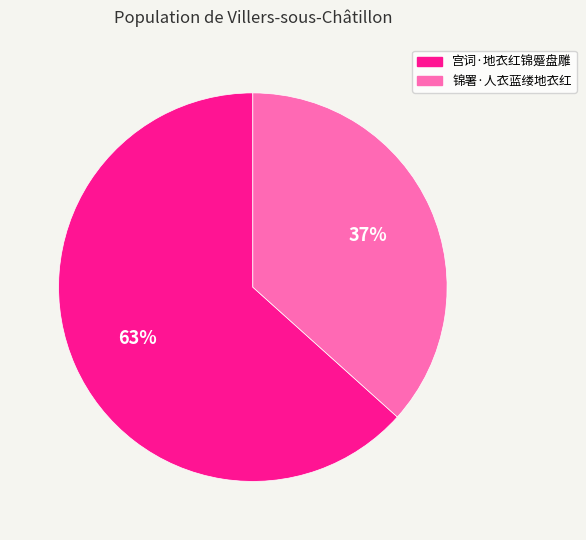

What percentage is the 宫词·地衣红锦蹙盘雕 slice, to the nearest percent?

63%